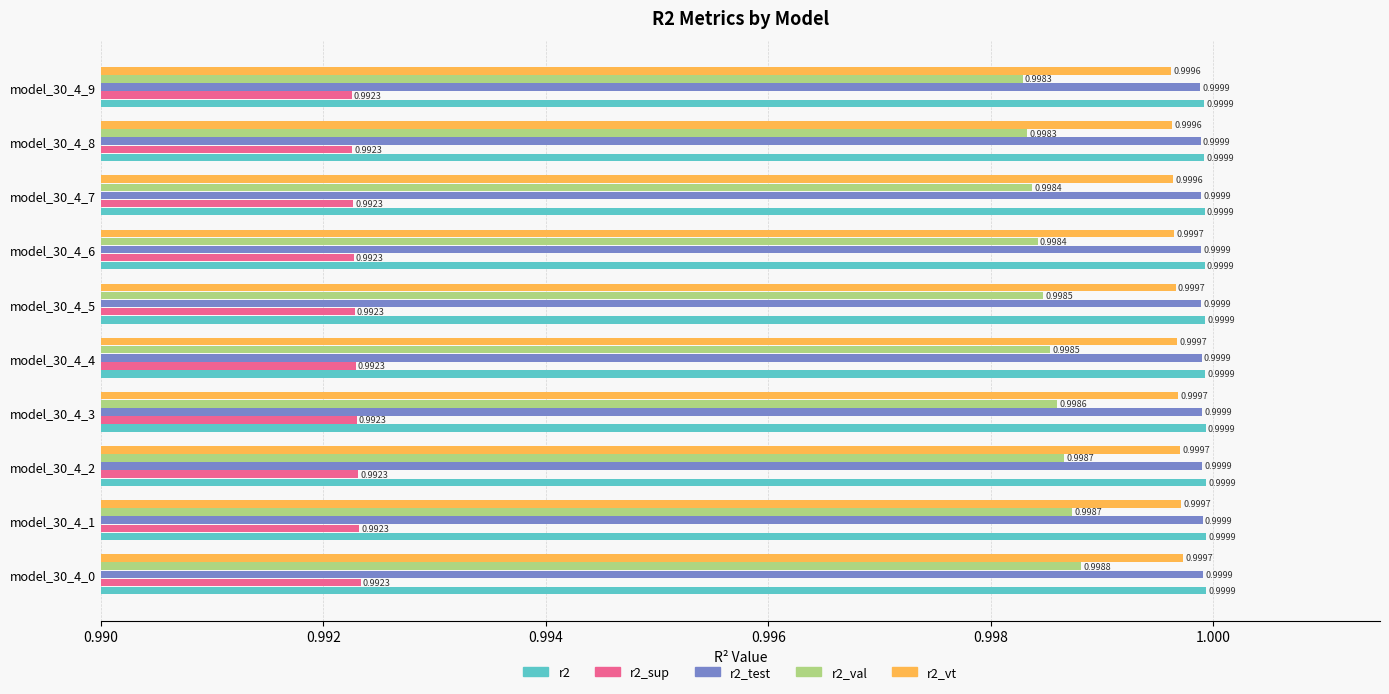

What is the total value across all series at model_30_4_1?

5.0